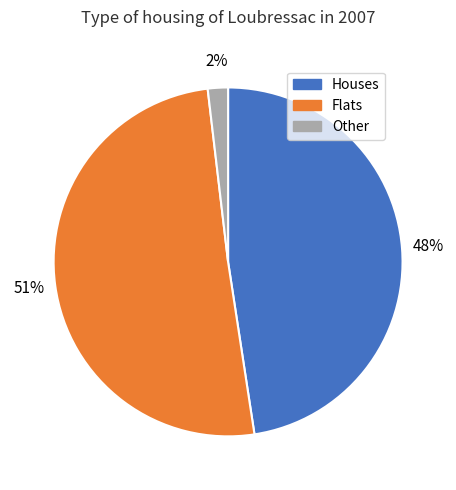

To the nearest percent, what percentage of the pie is Houses?

48%